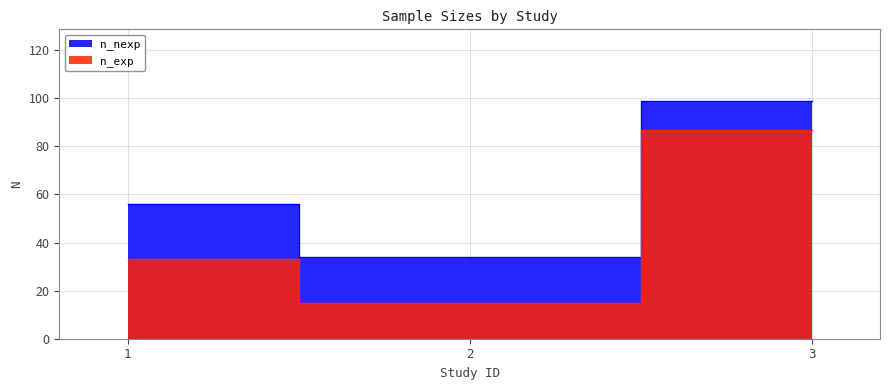

How many values in the n_nexp series exceed 56?

1